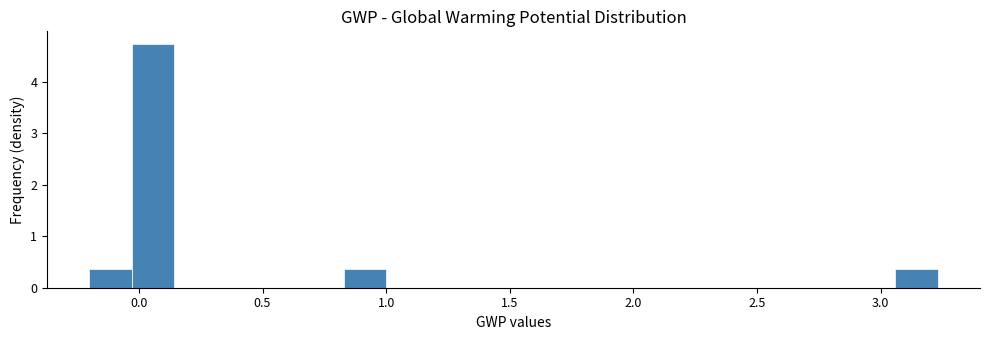

Read against the x-axis, roughly where is the centre of the tallest bar?

0.05